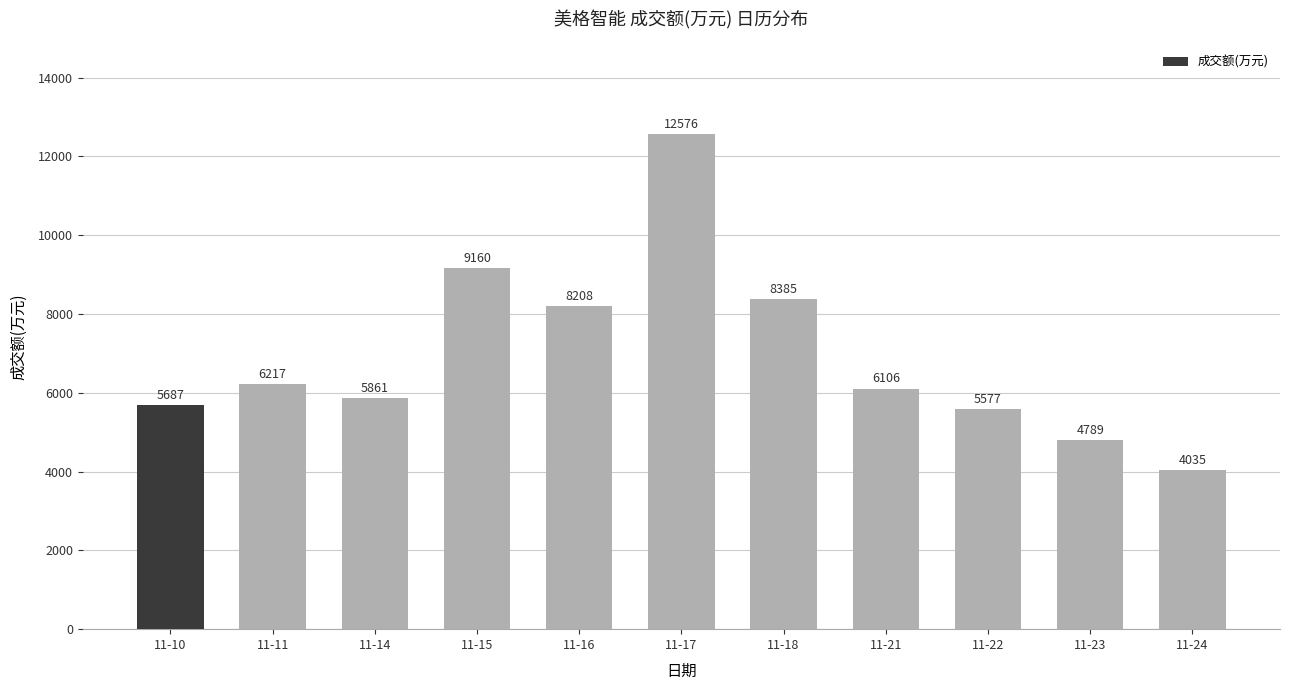

Where does the data first go above 6106?

11-11